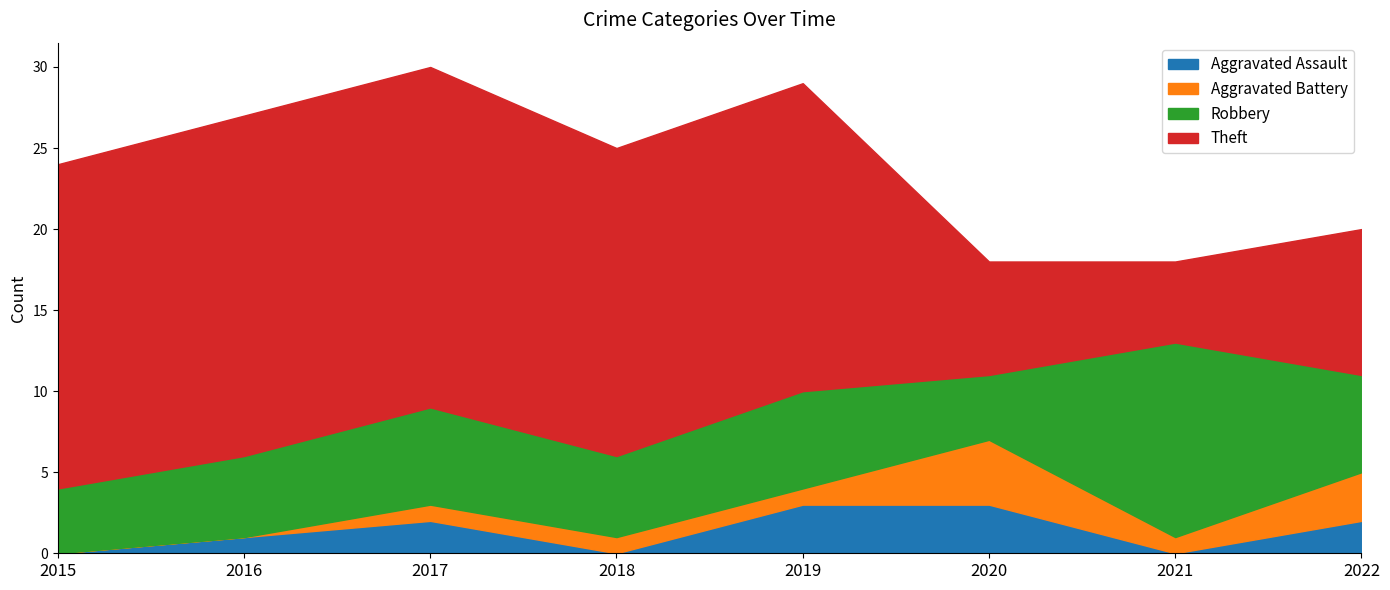

List the series in order of their peak value, lowest first.

Aggravated Assault, Aggravated Battery, Robbery, Theft